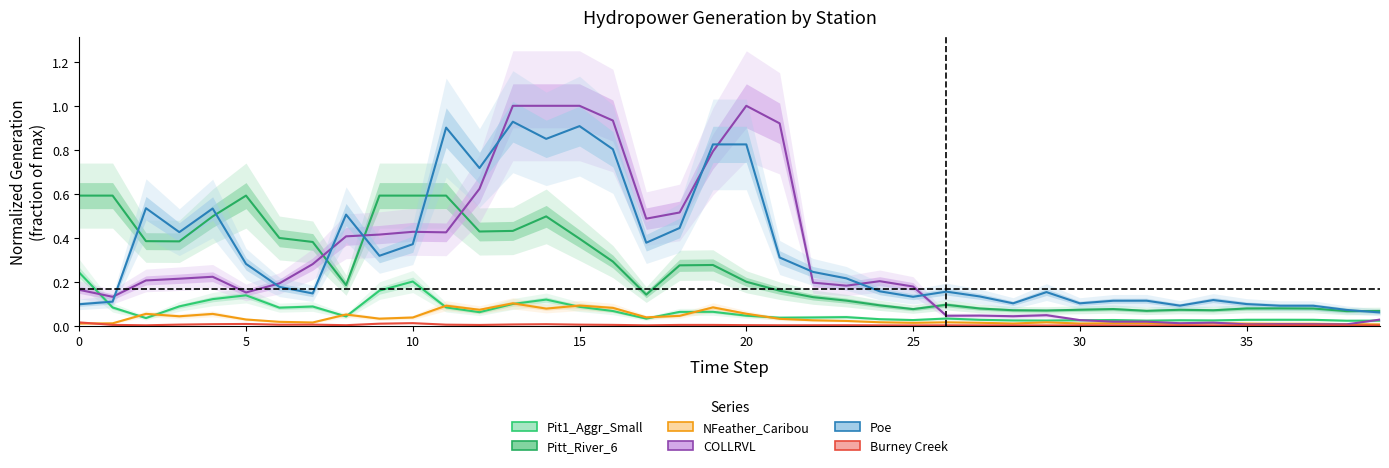

How many times do COLLRVL and Poe cross each other?

11